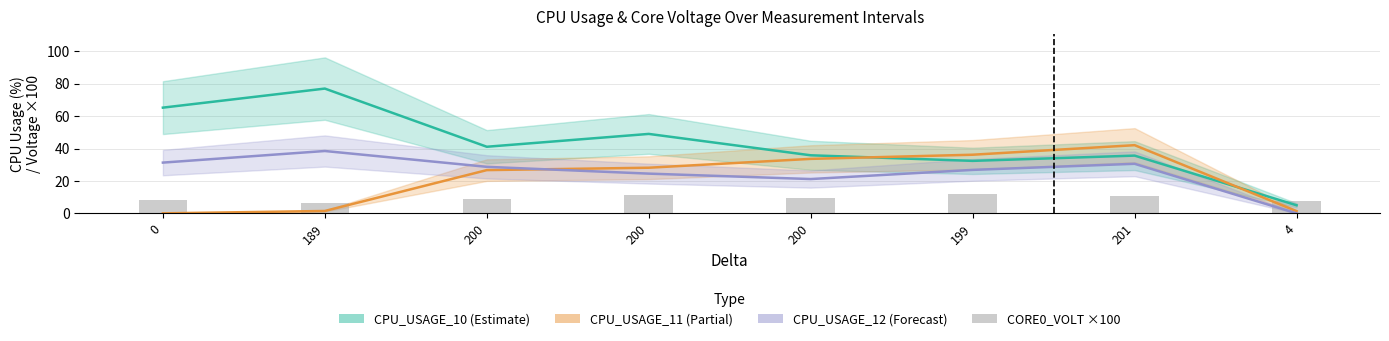

How many values in the CPU_USAGE_12 series exceed 28?

4